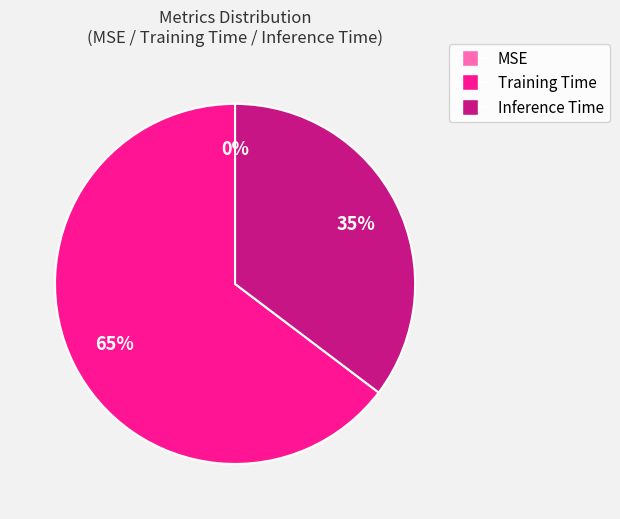

Combined, do Training Time and Inference Time account for over 50%?

Yes